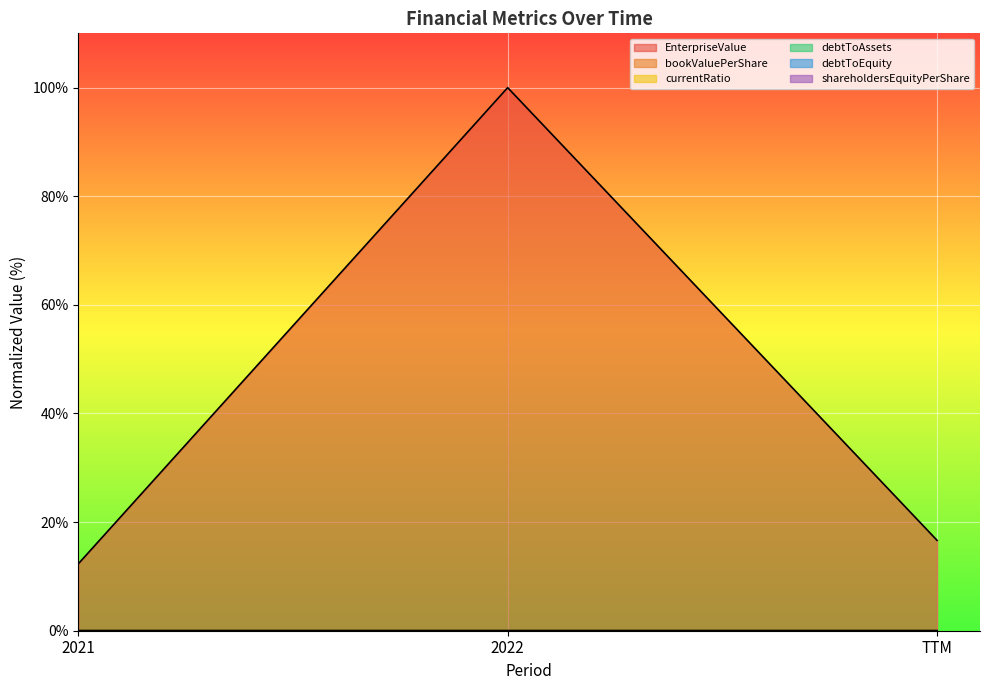

The debtToEquity series shows 0.0 at TTM. True or false?

False